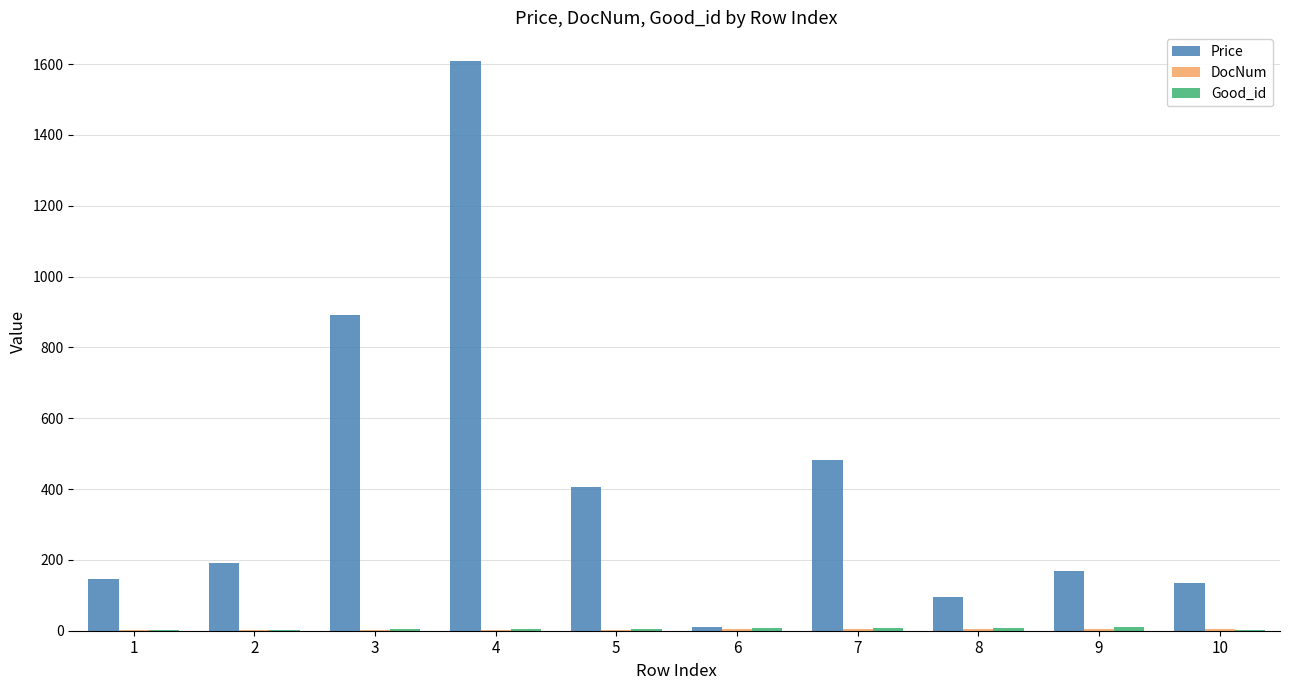

Which series has the largest range (max minus min)?

Price